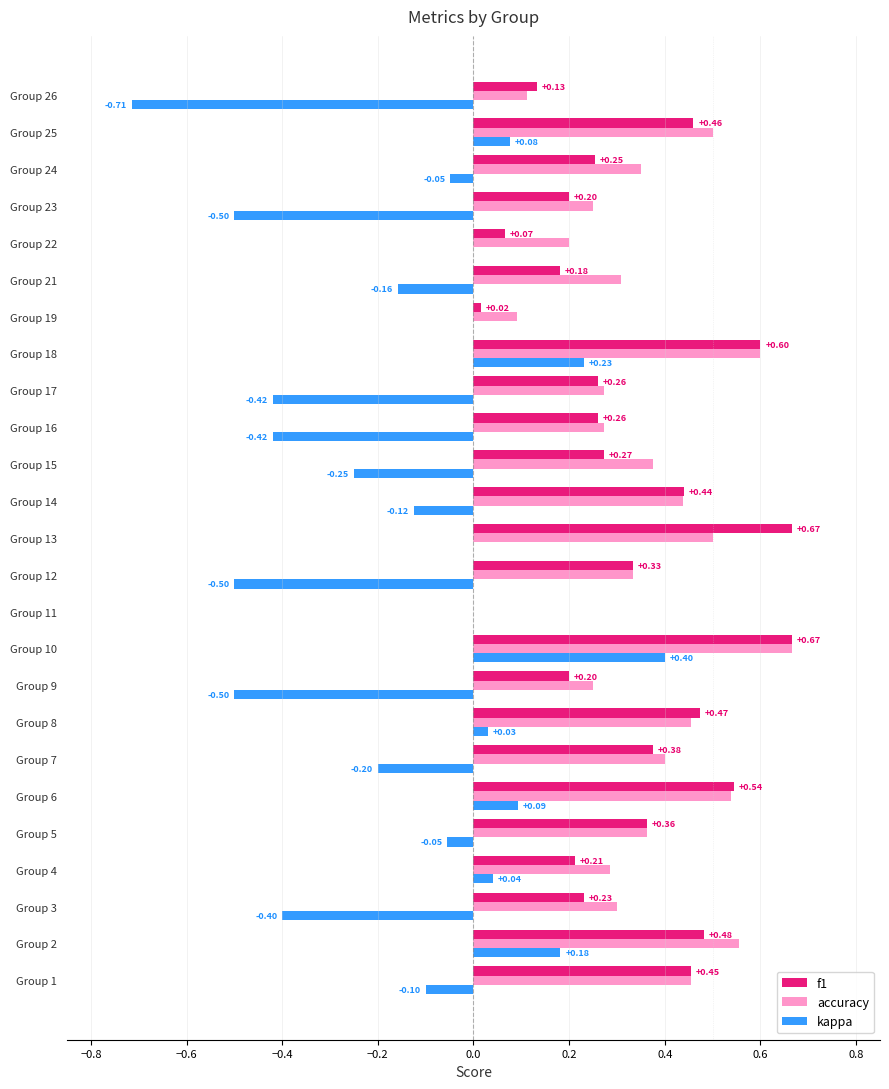

Which series has the largest total across all categories?

accuracy